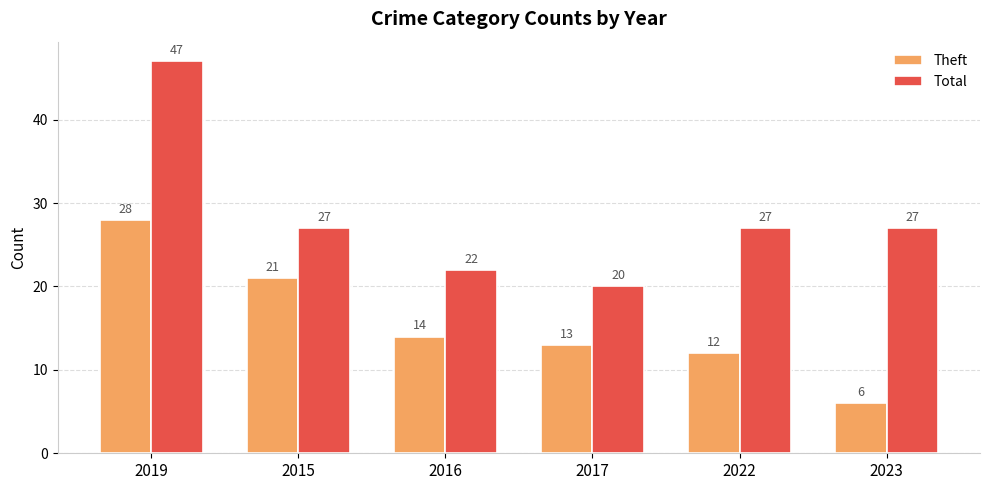

What is the difference between the maximum and minimum values in the Total series?

27